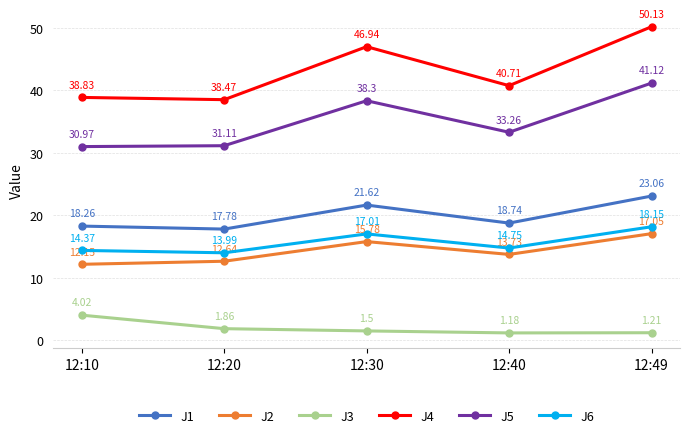

List the labels in order of J2 value, smallest first.

12:10, 12:20, 12:40, 12:30, 12:49